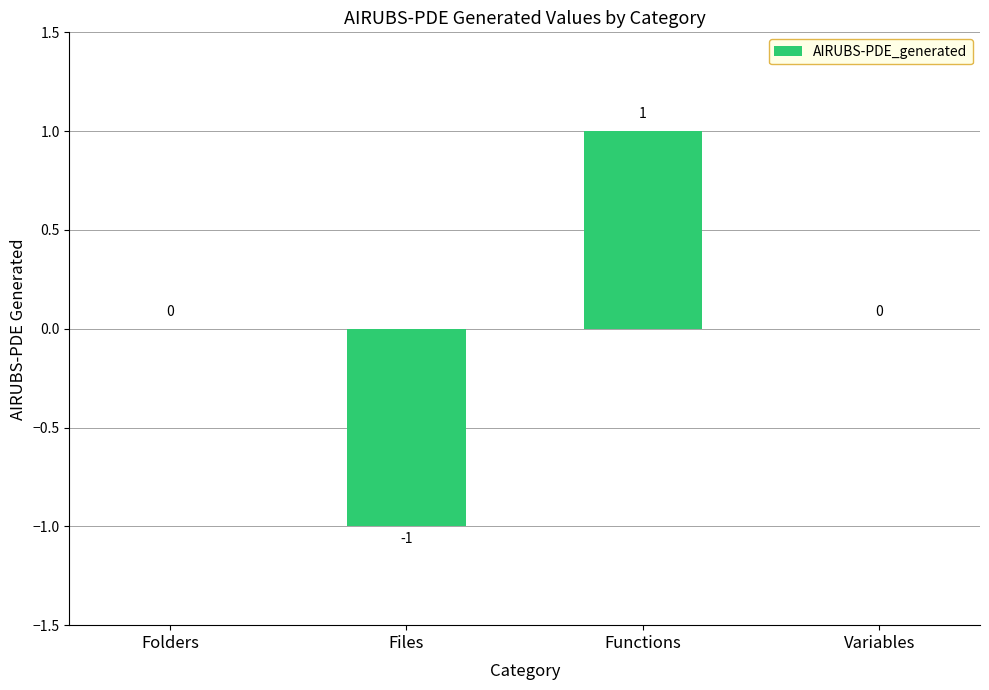

Count the number of categories in the chart.

4